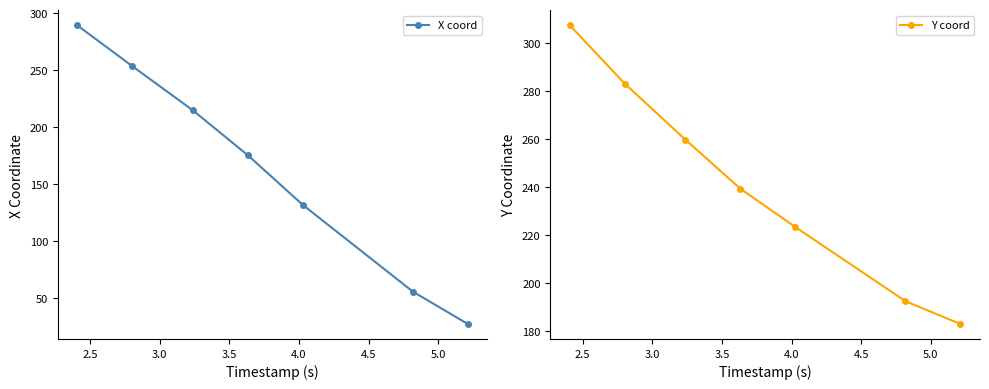

How many data points in Y coord are above 239?

4